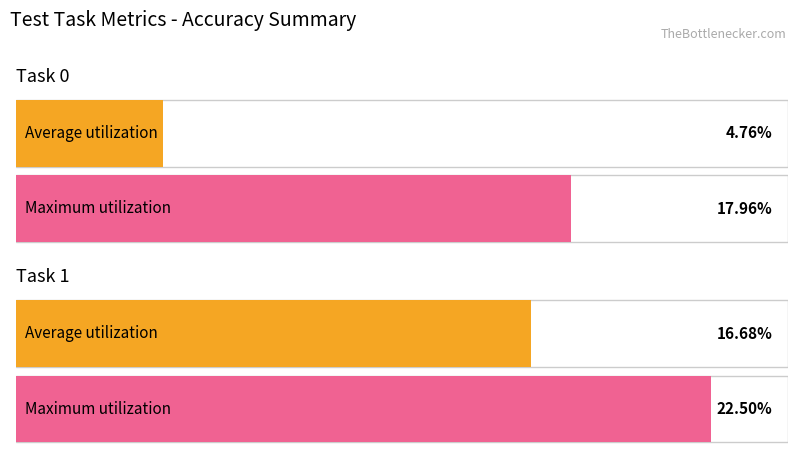

How many values in the Maximum utilization series exceed 22?

1